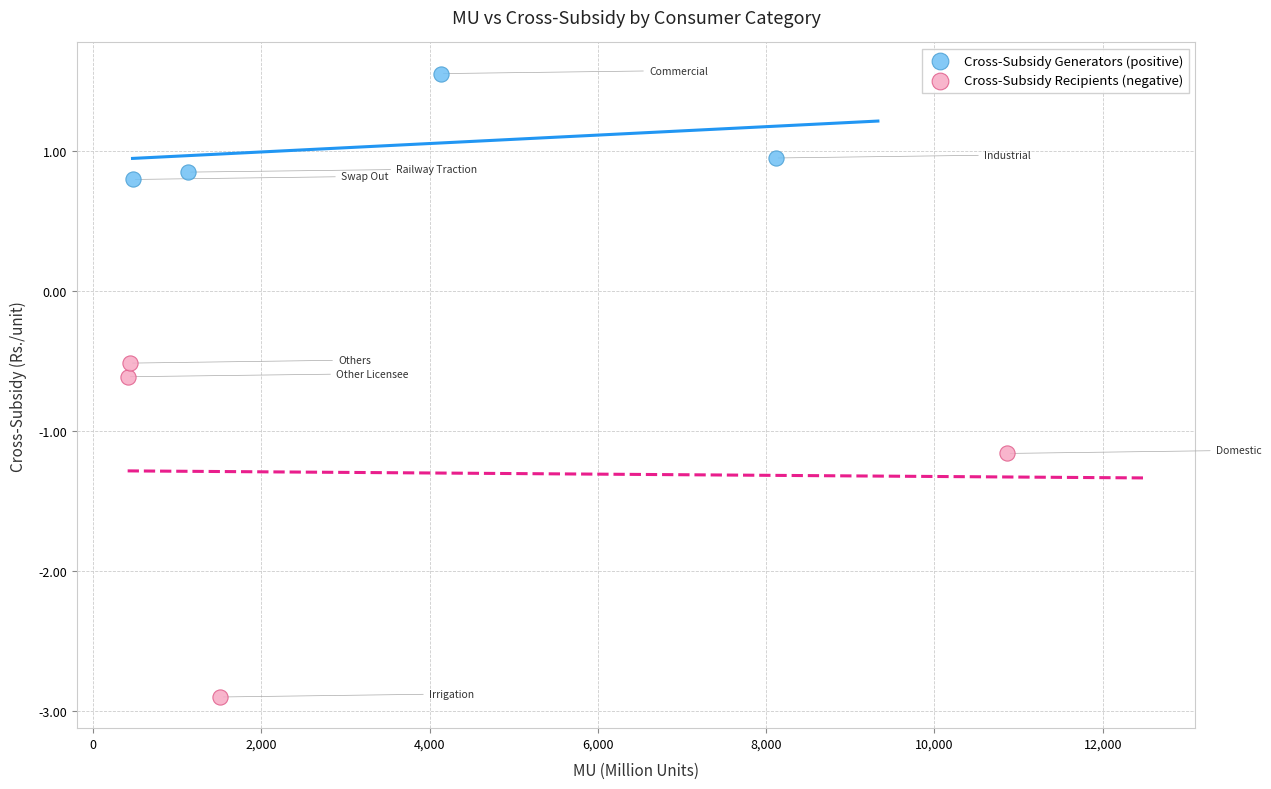

Which series contains the highest Y value?

Cross-Subsidy Generators (positive)